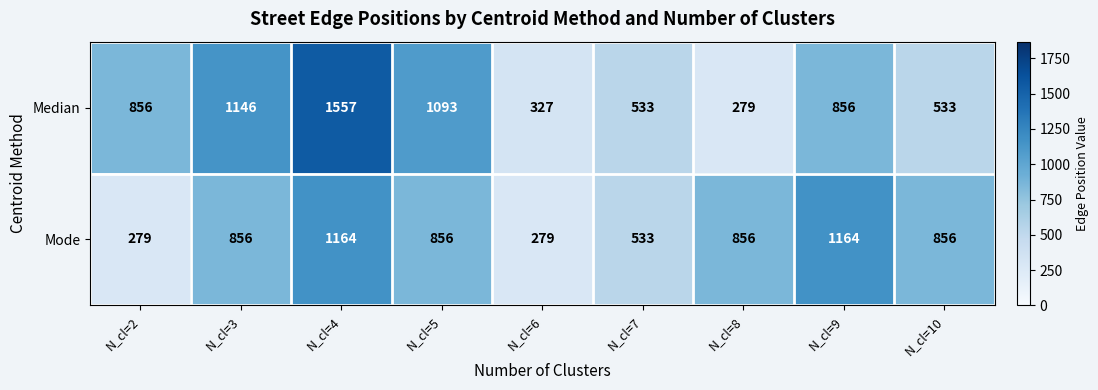

At how many categories does at least one series exceed 401?

8